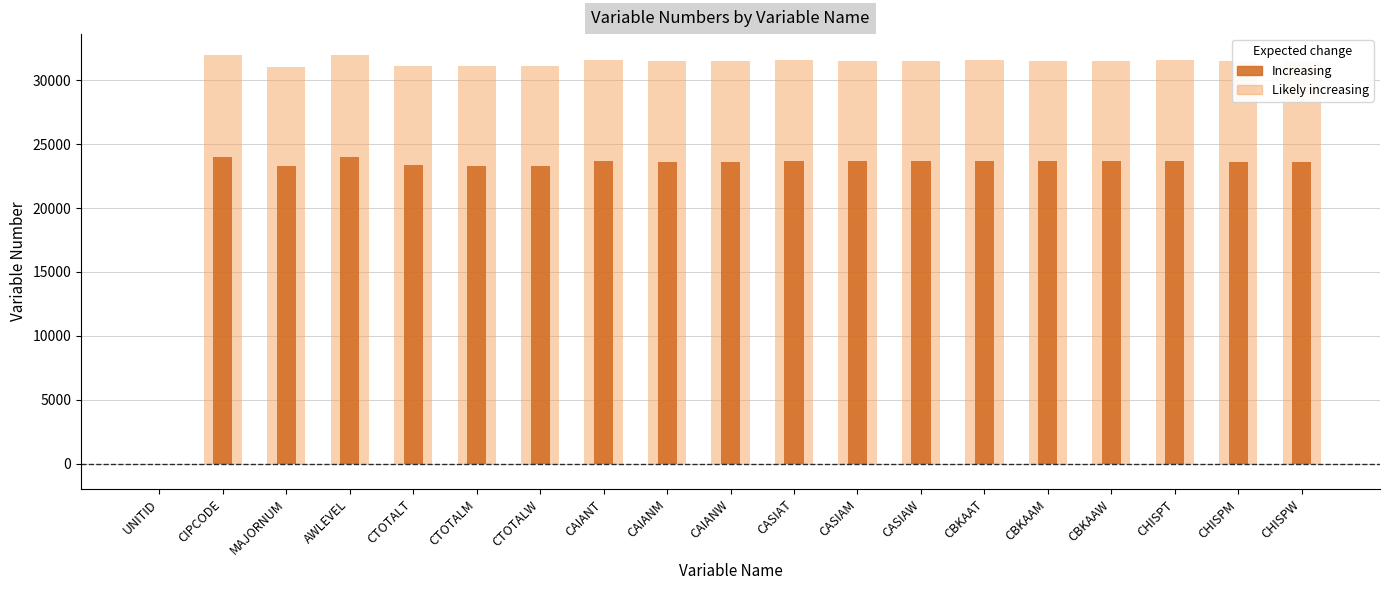

What is the average value of the Likely increasing series?

29833.2